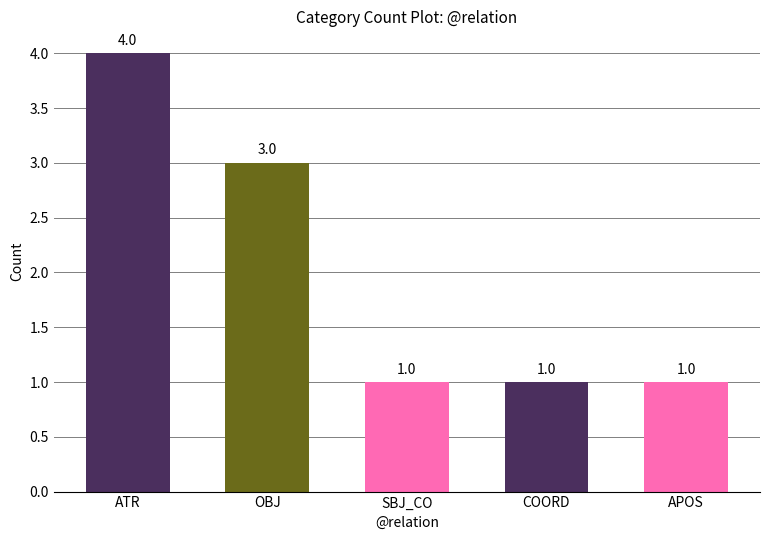

What is the difference between the maximum and minimum values?

3